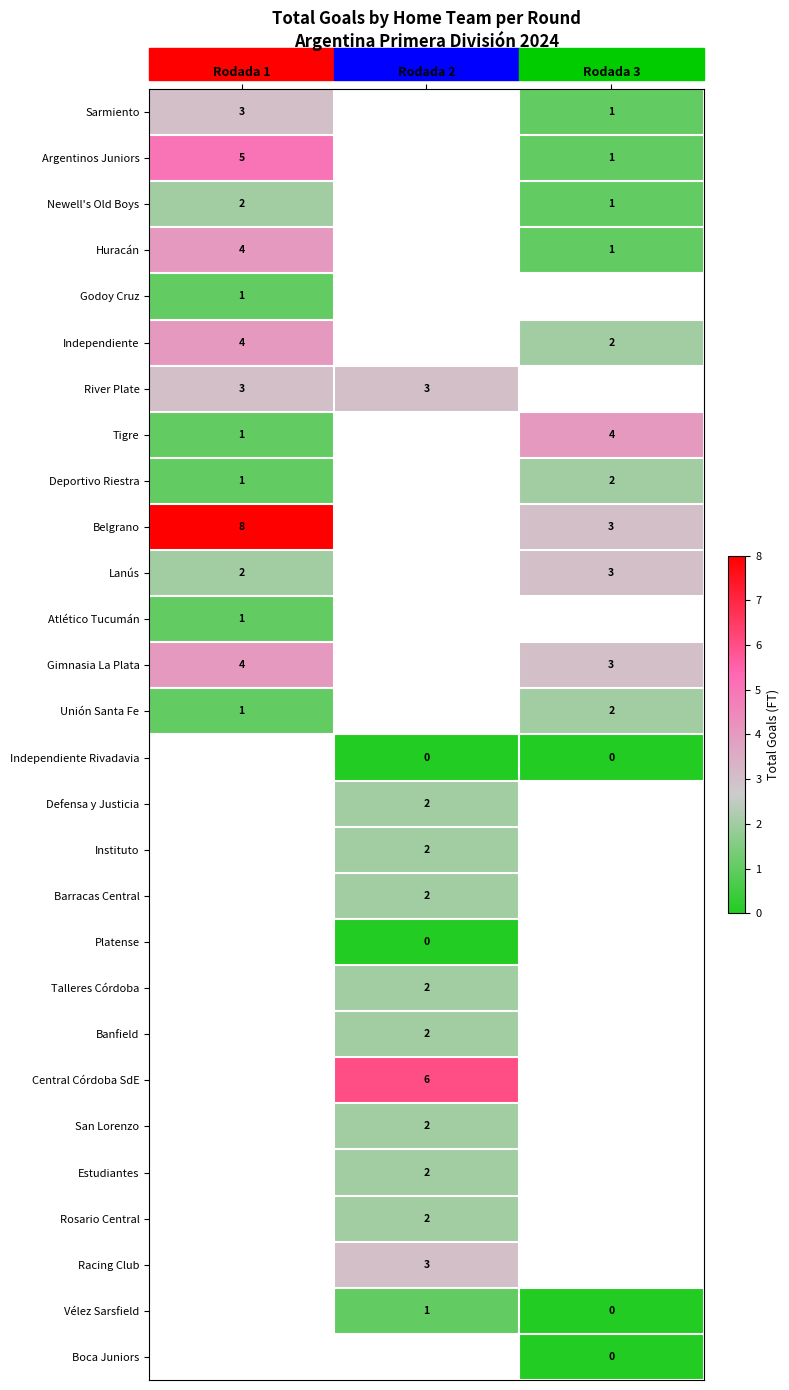

Count the number of data series in this chart.

28